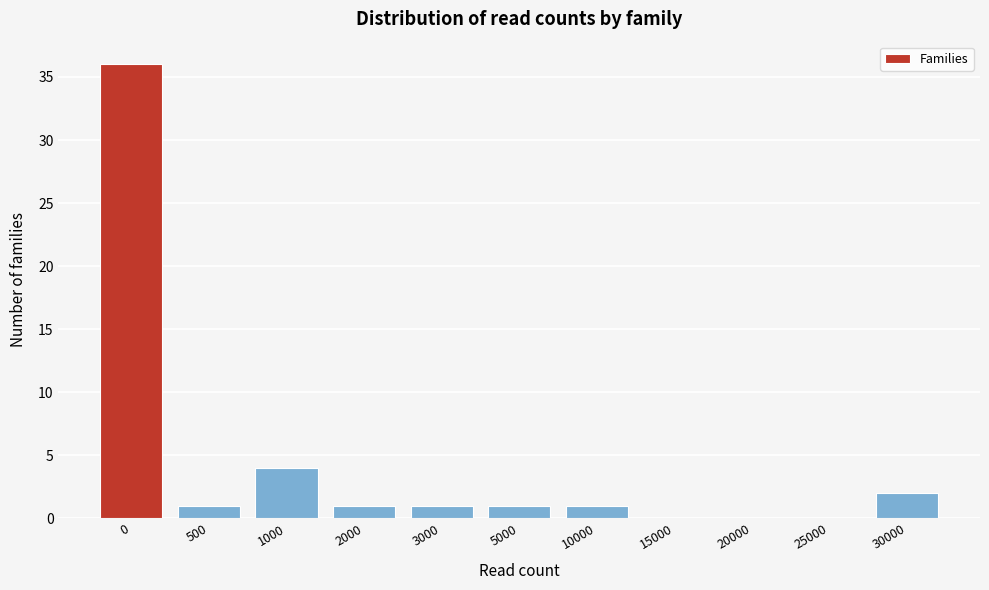

Reading left to right, list all the values displayed in this chart.

0=36	500=1	1000=4	2000=1	3000=1	5000=1	10000=1	15000=0	20000=0	25000=0	30000=2